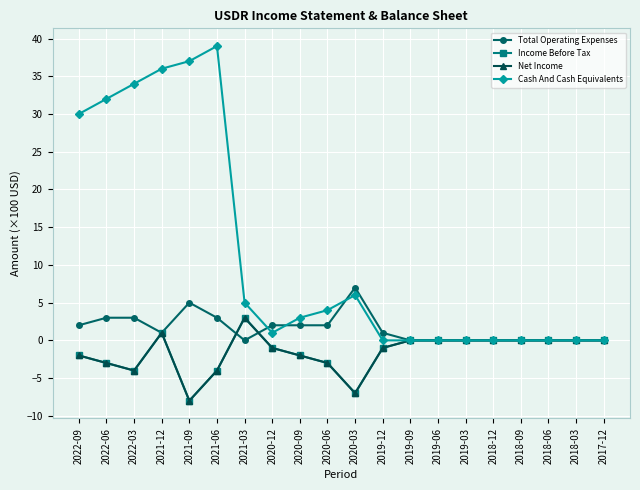

Reading left to right, what are all the values shown in this chart?

Total Operating Expenses: 2022-09=2	2022-06=3	2022-03=3	2021-12=1	2021-09=5	2021-06=3	2021-03=0	2020-12=2	2020-09=2	2020-06=2	2020-03=7	2019-12=1	2019-09=0	2019-06=0	2019-03=0	2018-12=0	2018-09=0	2018-06=0	2018-03=0	2017-12=0
Income Before Tax: 2022-09=-2	2022-06=-3	2022-03=-4	2021-12=1	2021-09=-8	2021-06=-4	2021-03=3	2020-12=-1	2020-09=-2	2020-06=-3	2020-03=-7	2019-12=-1	2019-09=0	2019-06=0	2019-03=0	2018-12=0	2018-09=0	2018-06=0	2018-03=0	2017-12=0
Net Income: 2022-09=-2	2022-06=-3	2022-03=-4	2021-12=1	2021-09=-8	2021-06=-4	2021-03=3	2020-12=-1	2020-09=-2	2020-06=-3	2020-03=-7	2019-12=-1	2019-09=0	2019-06=0	2019-03=0	2018-12=0	2018-09=0	2018-06=0	2018-03=0	2017-12=0
Cash And Cash Equivalents: 2022-09=30	2022-06=32	2022-03=34	2021-12=36	2021-09=37	2021-06=39	2021-03=5	2020-12=1	2020-09=3	2020-06=4	2020-03=6	2019-12=0	2019-09=0	2019-06=0	2019-03=0	2018-12=0	2018-09=0	2018-06=0	2018-03=0	2017-12=0